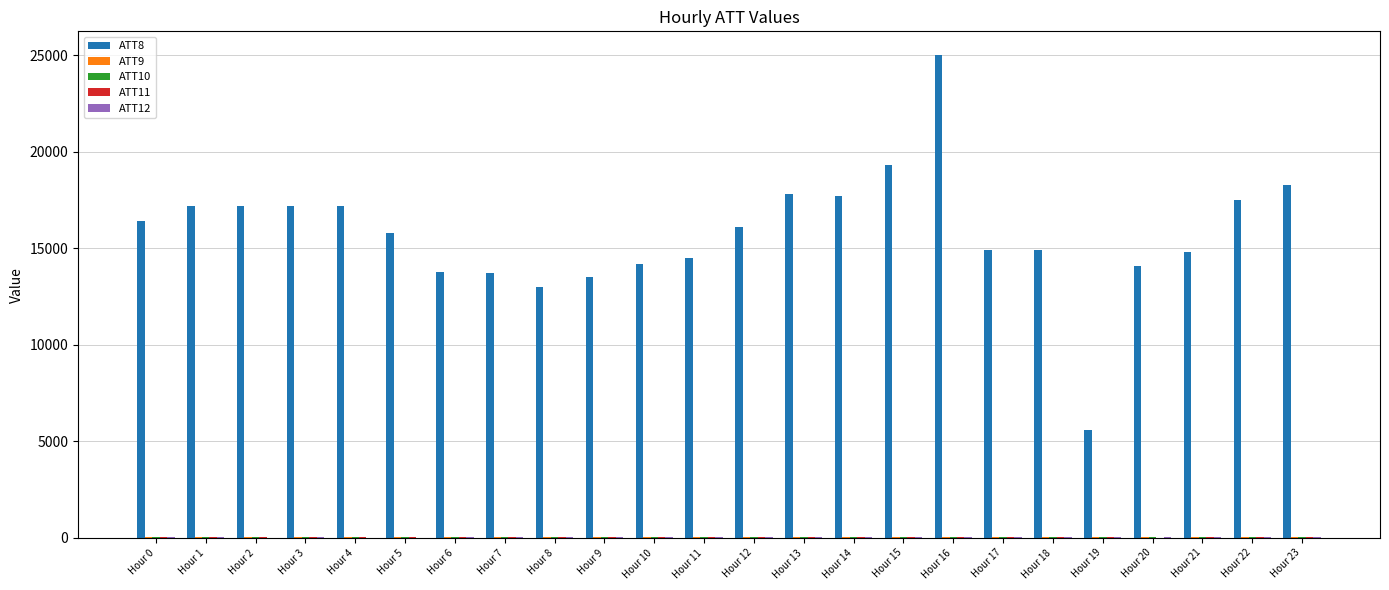

At which category is the sum across all series the highest?

Hour 16